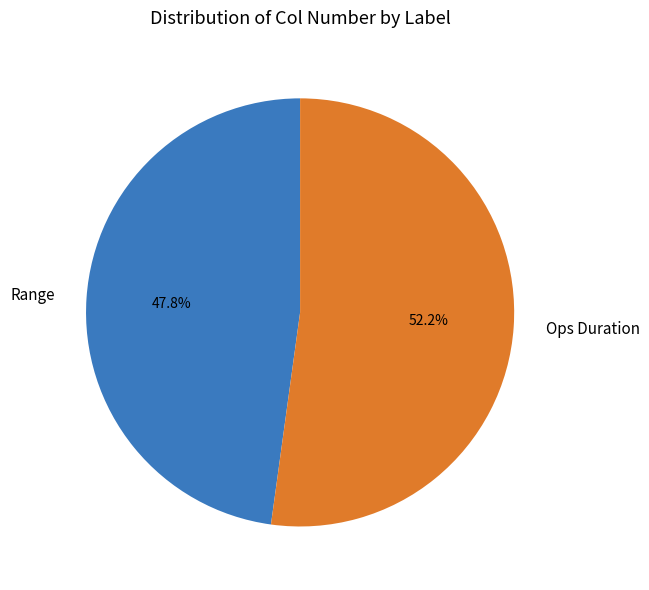

True or false: Range accounts for 48% of the total.

True